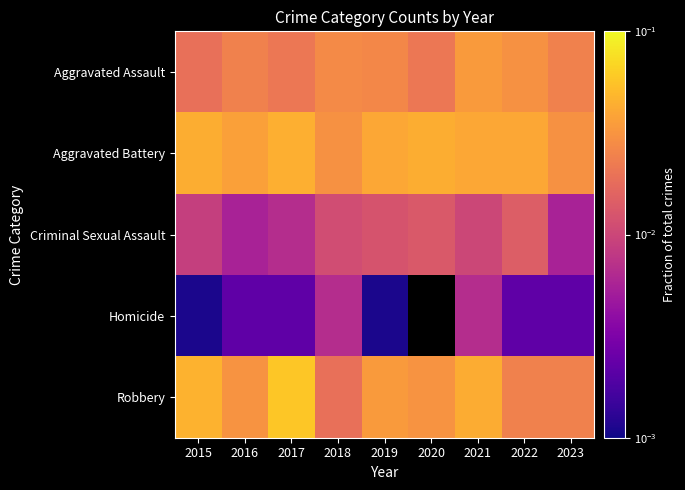

Reading left to right, list all the values displayed in this chart.

Aggravated Assault: 2015=0.0	2016=0.0	2017=0.0	2018=0.0	2019=0.0	2020=0.0	2021=0.0	2022=0.0	2023=0.0
Aggravated Battery: 2015=0.0	2016=0.0	2017=0.0	2018=0.0	2019=0.0	2020=0.0	2021=0.0	2022=0.0	2023=0.0
Criminal Sexual Assault: 2015=0.0	2016=0.0	2017=0.0	2018=0.0	2019=0.0	2020=0.0	2021=0.0	2022=0.0	2023=0.0
Homicide: 2015=0.0	2016=0.0	2017=0.0	2018=0.0	2019=0.0	2020=0.0	2021=0.0	2022=0.0	2023=0.0
Robbery: 2015=0.0	2016=0.0	2017=0.1	2018=0.0	2019=0.0	2020=0.0	2021=0.0	2022=0.0	2023=0.0